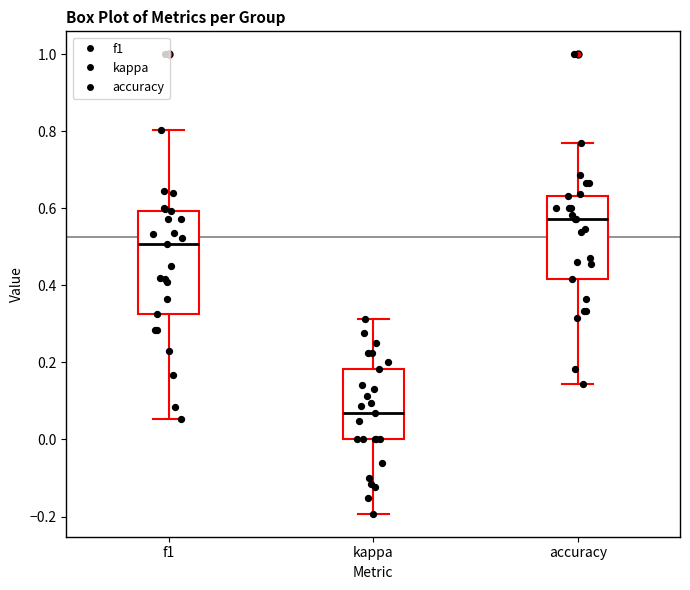

Reading left to right, transcribe this box plot: for each box, give where its median line is, the range the box spans, and where its two whiskers end, as read against the y-axis. The values are not printed on the chart, so give them approximately, as read against the axis.

f1: median 0.50, box 0.32 to 0.60, whiskers 0.06 to 0.80
kappa: median 0.06, box 0.00 to 0.18, whiskers -0.20 to 0.32
accuracy: median 0.58, box 0.42 to 0.64, whiskers 0.14 to 0.76